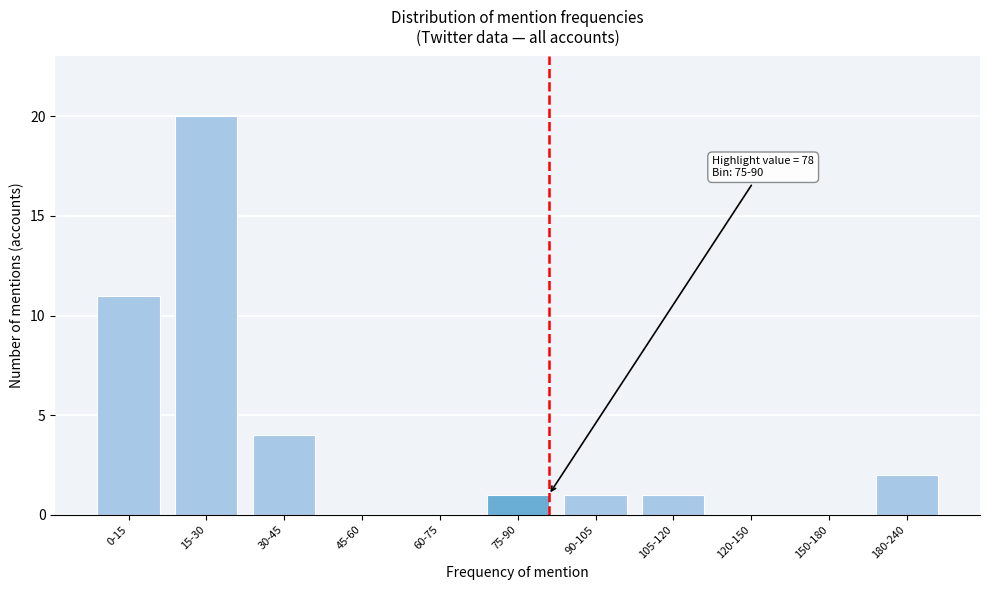

Reading left to right, what are all the values shown in this chart?

0-15=11	15-30=20	30-45=4	45-60=0	60-75=0	75-90=1	90-105=1	105-120=1	120-150=0	150-180=0	180-240=2